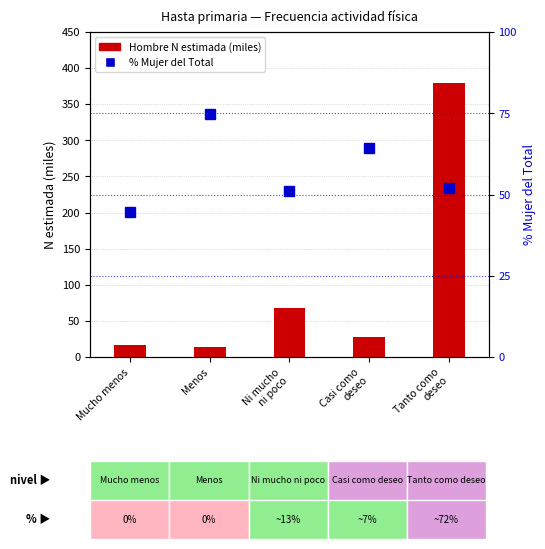

What is the label of the 4th bar from the left?

Casi como
deseo